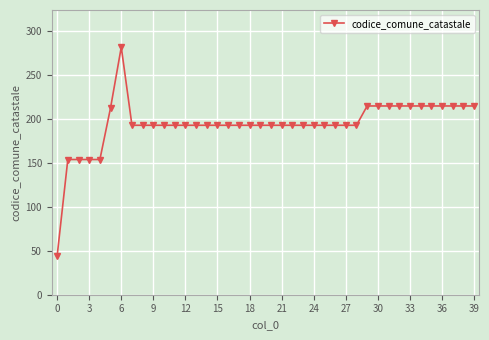

Reading right to left, transcribe all the data shown in this chart.

215	215	215	215	215	215	215	215	215	215	215	193	193	193	193	193	193	193	193	193	193	193	193	193	193	193	193	193	193	193	193	193	193	282	213	154	154	154	154	44